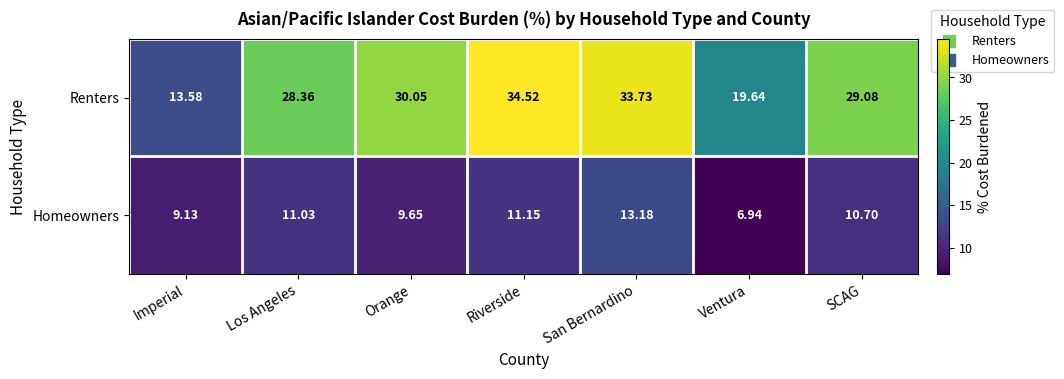

Where is Homeowners nearest to the value 10?

Orange